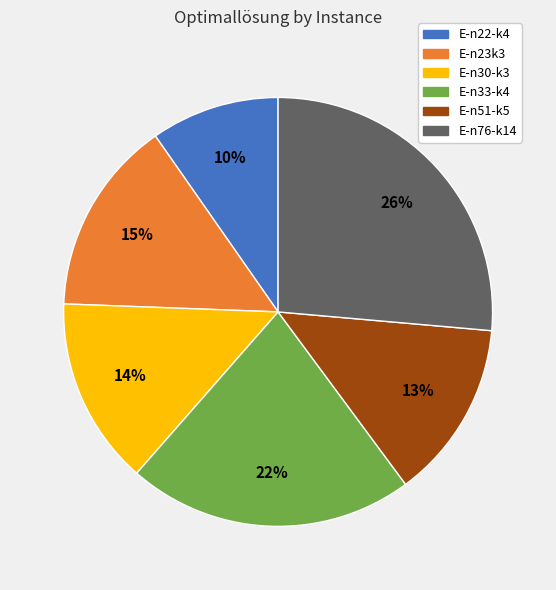

Is E-n33-k4 the majority of the pie?

No